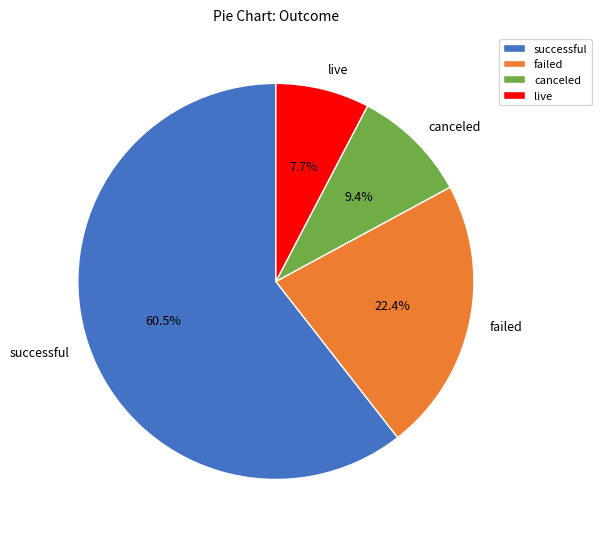

The canceled slice represents 1% of the pie. True or false?

False